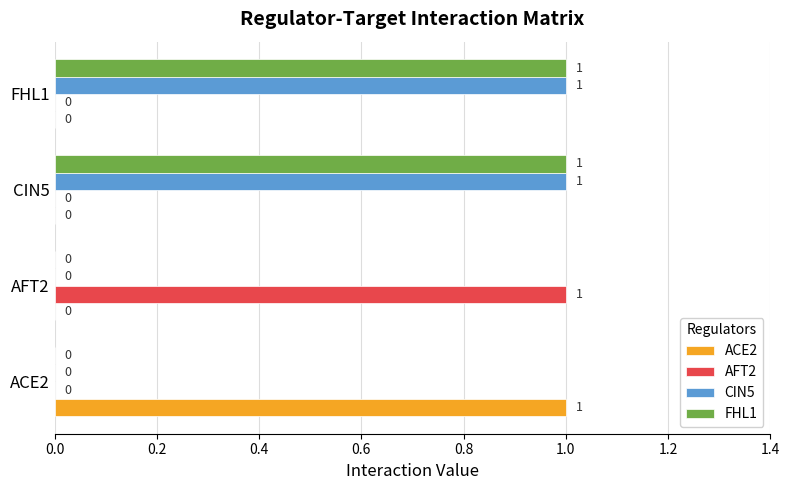

How many AFT2 values are between 0 and 1?

4